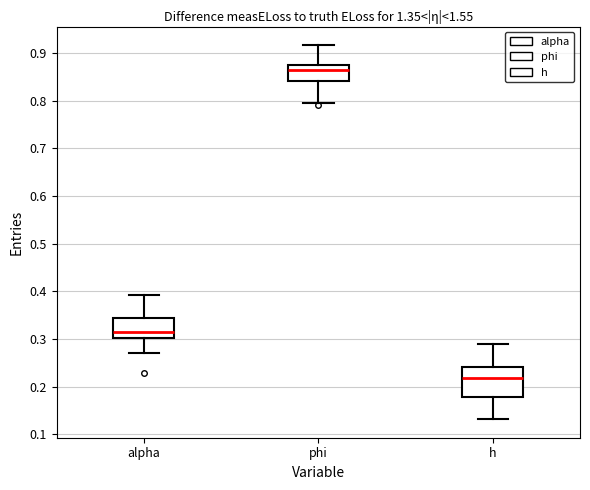

Which box has the highest median line?

phi